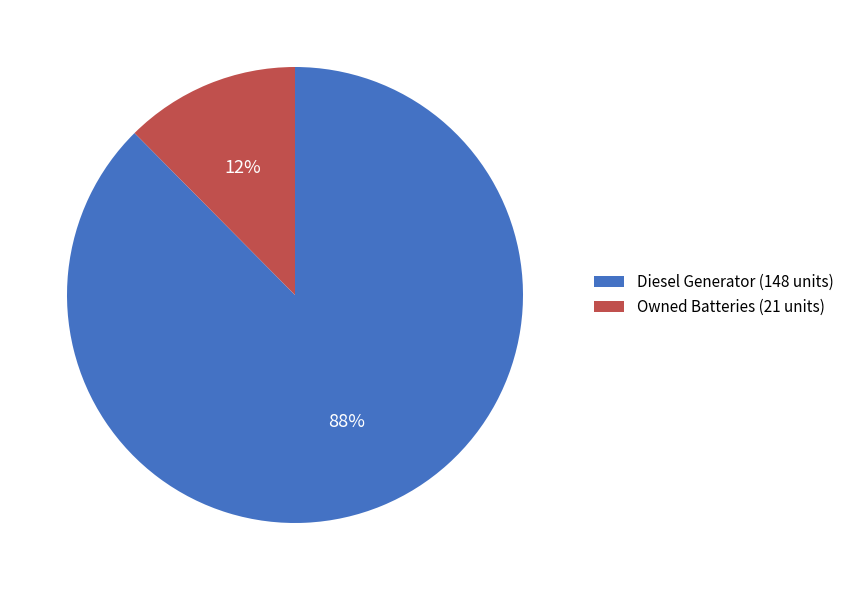

Do Owned Batteries (21 units) and Diesel Generator (148 units) together represent more than half of the pie?

Yes